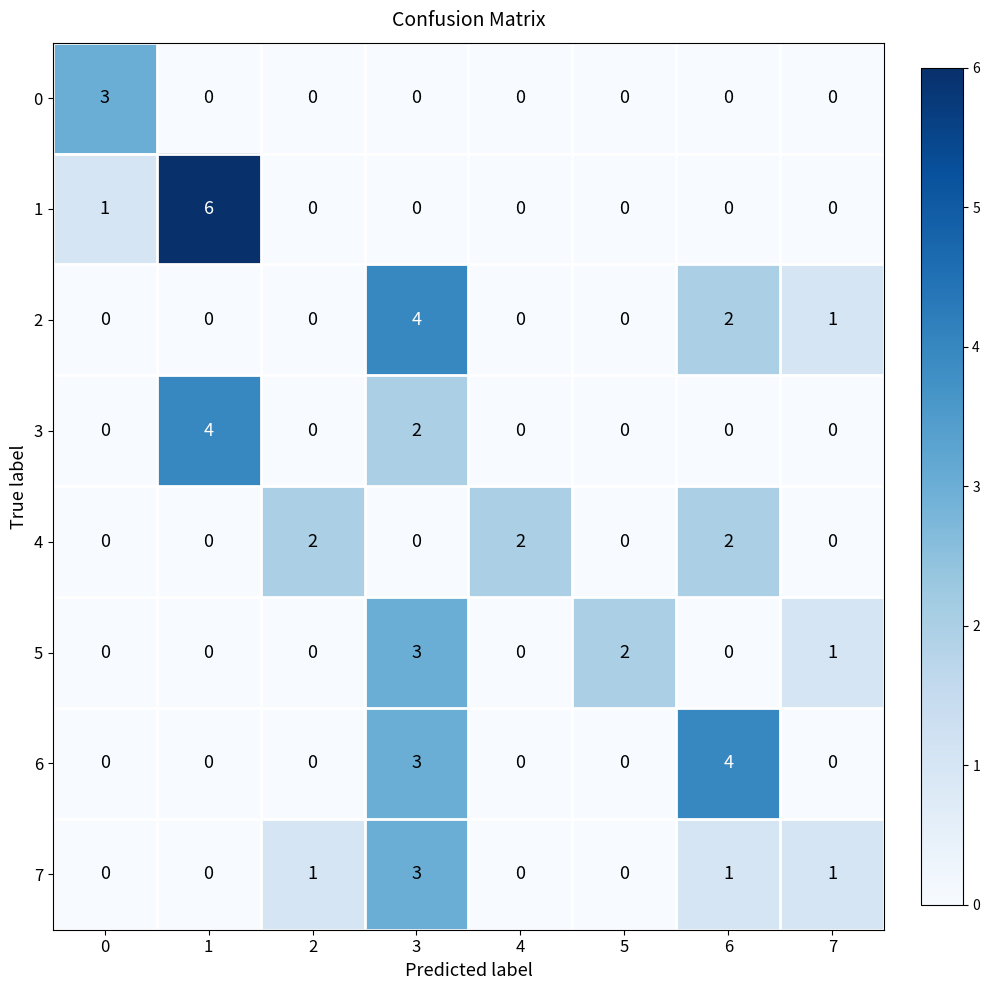

What is the difference between the maximum and minimum values in the 3 series?

4